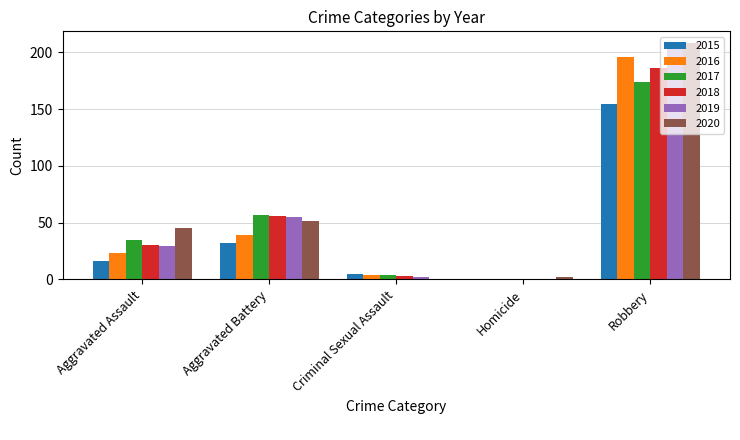

Which series has the largest total across all categories?

2020